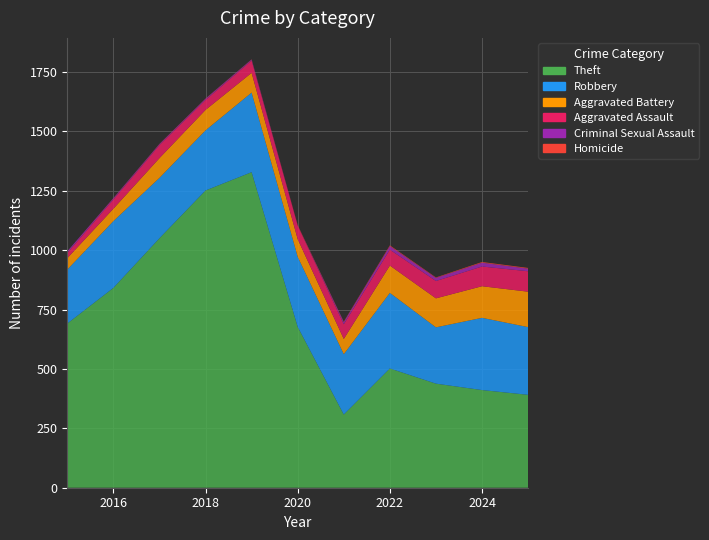

Reading left to right, list all the values displayed in this chart.

Theft: 2015=691	2016=841	2017=1050	2018=1251	2019=1328	2020=677	2021=308	2022=502	2023=438	2024=411	2025=391
Robbery: 2015=227	2016=281	2017=254	2018=253	2019=335	2020=295	2021=254	2022=318	2023=237	2024=304	2025=285
Aggravated Battery: 2015=48	2016=52	2017=83	2018=86	2019=83	2020=74	2021=64	2022=115	2023=122	2024=133	2025=149
Aggravated Assault: 2015=22	2016=39	2017=55	2018=42	2019=52	2020=57	2021=62	2022=67	2023=73	2024=83	2025=86
Criminal Sexual Assault: 2015=7	2016=5	2017=4	2018=5	2019=4	2020=0	2021=9	2022=15	2023=13	2024=16	2025=11
Homicide: 2015=0	2016=1	2017=1	2018=1	2019=1	2020=2	2021=2	2022=3	2023=2	2024=3	2025=3